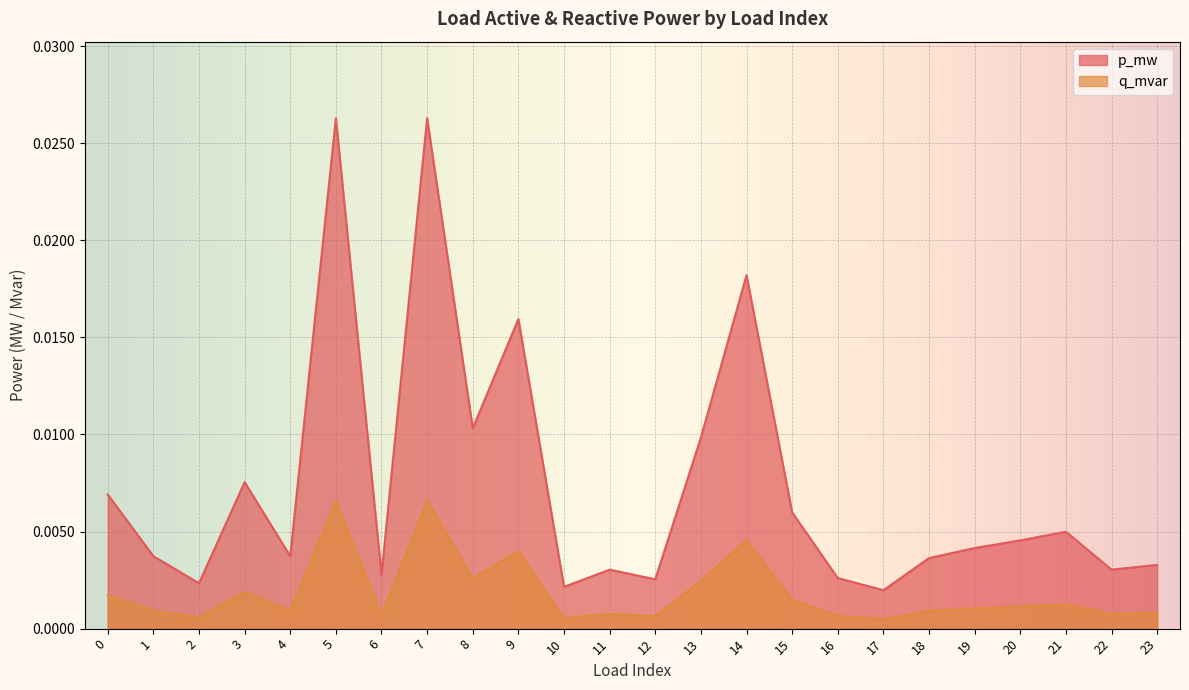

Which series has the widest spread of values?

p_mw